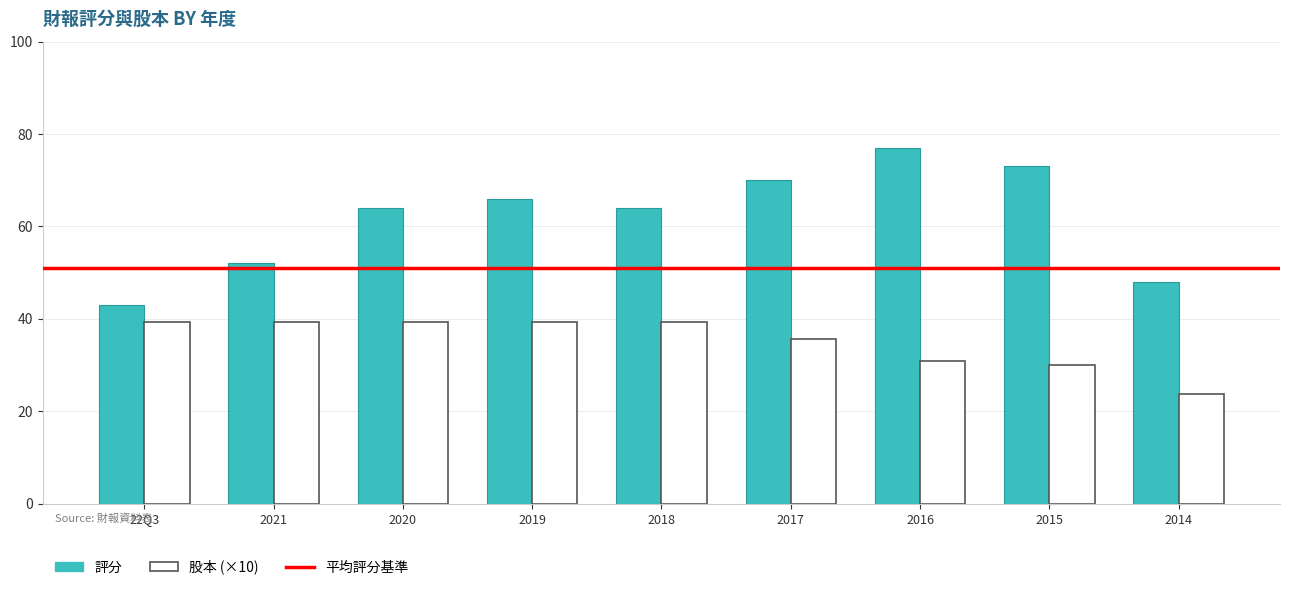

What is the difference between the second highest and second lowest values in the 評分 series?

25.0